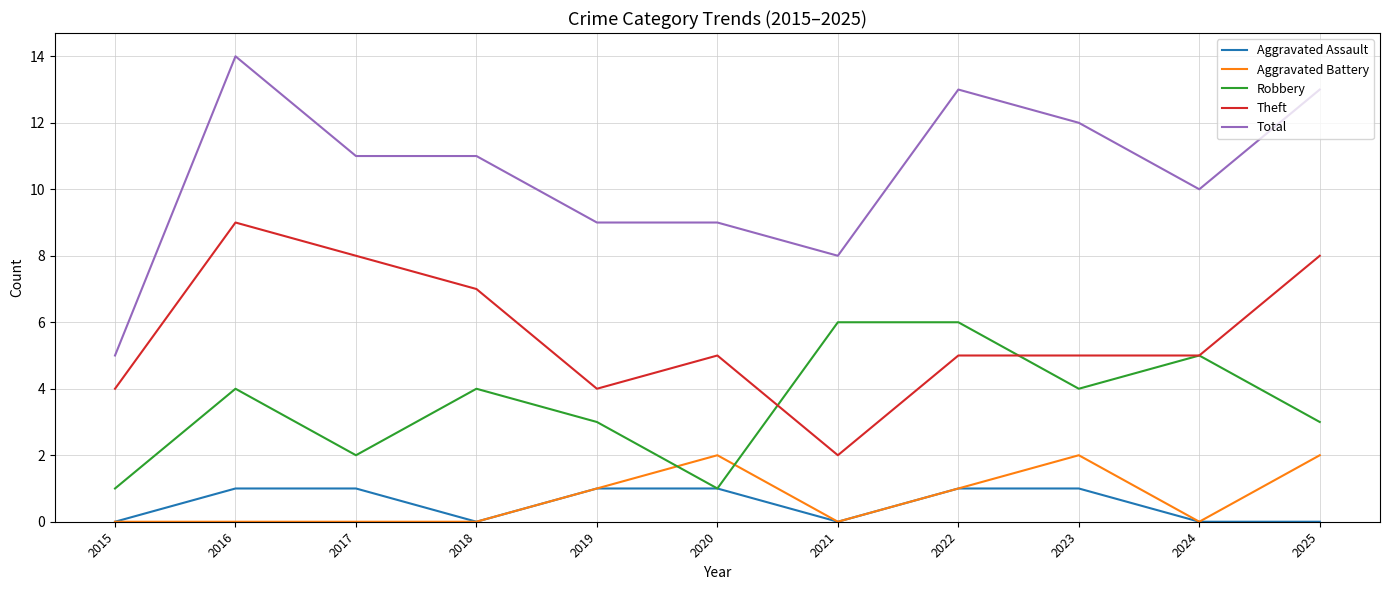

Which series has the largest total across all categories?

Total